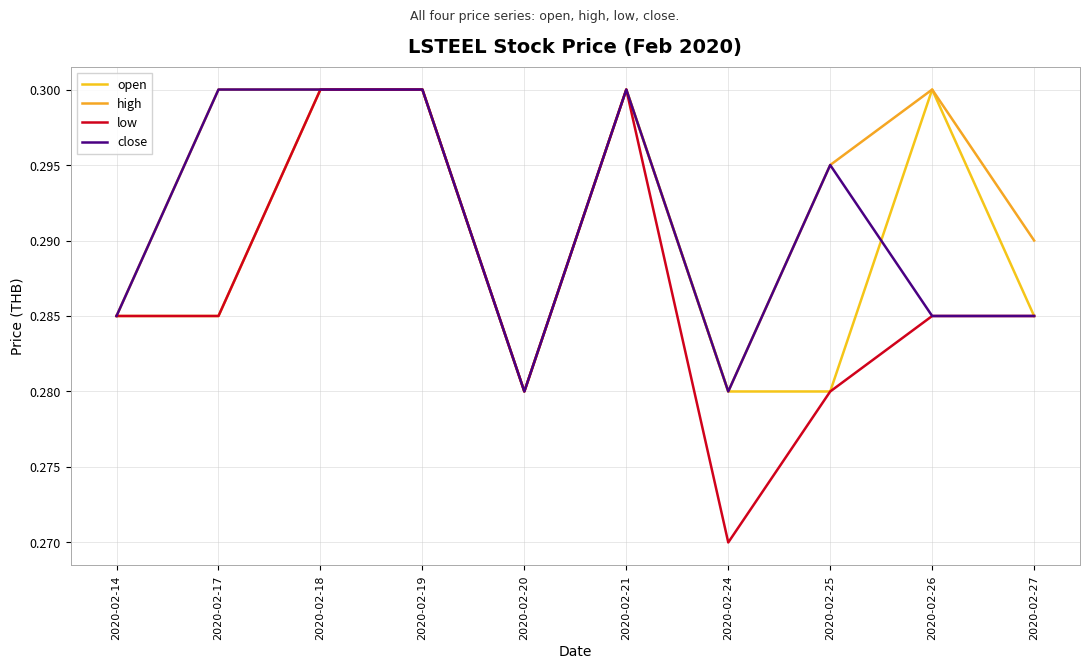

Between 2020-02-24 and 2020-02-25, which series saw the biggest shift?

high